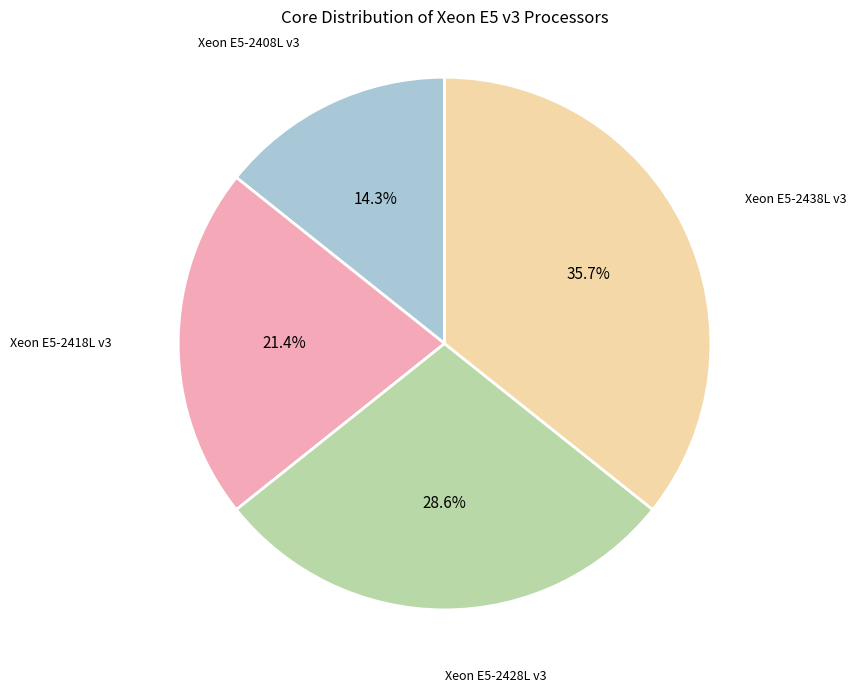

The Xeon E5-2418L v3 slice represents 21% of the pie. True or false?

True